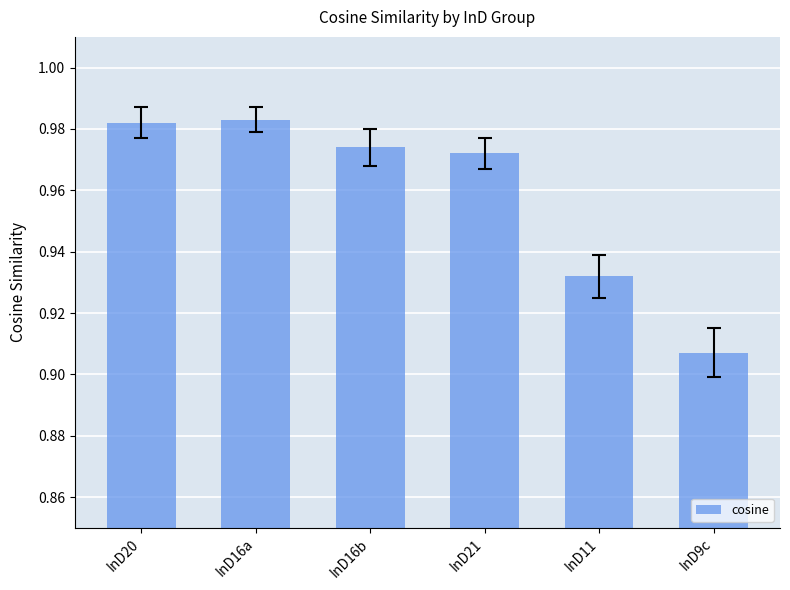

Which category has the lowest value across all series?

InD9c